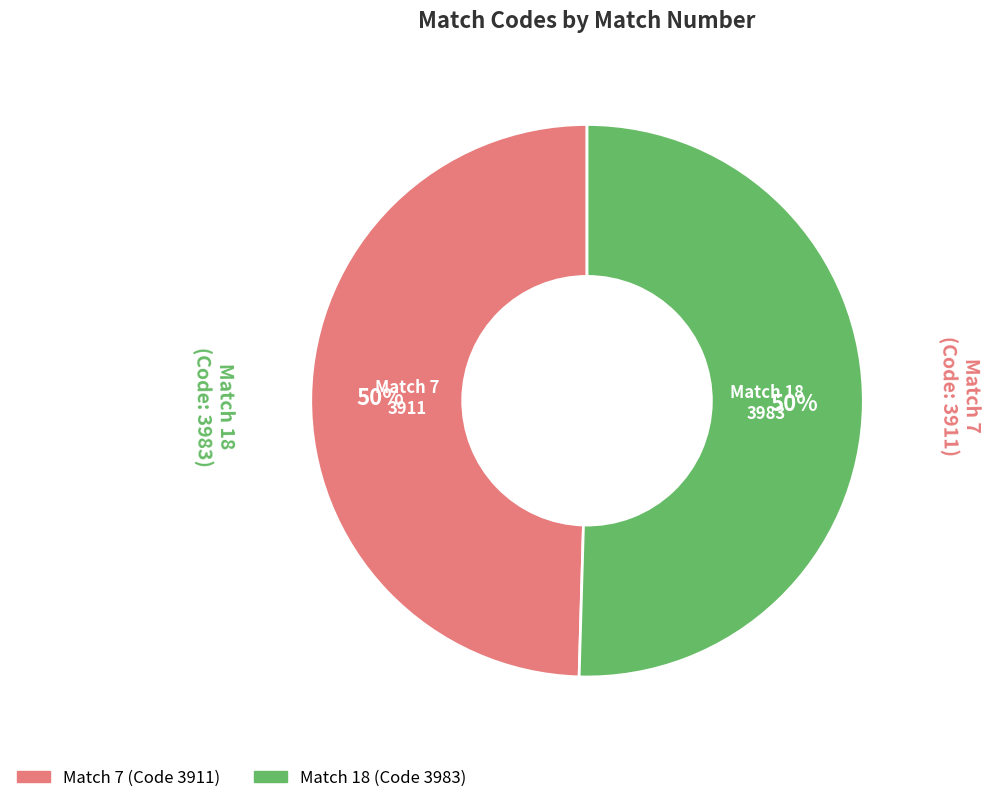

How many segments does this pie chart have?

2